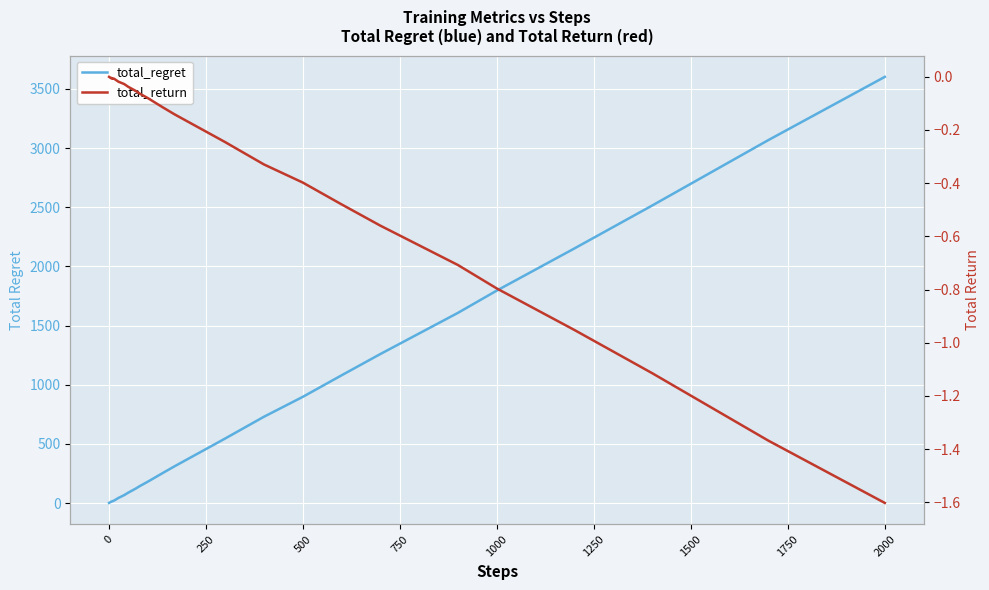

What are all the series names shown in the legend?

total_regret, total_return